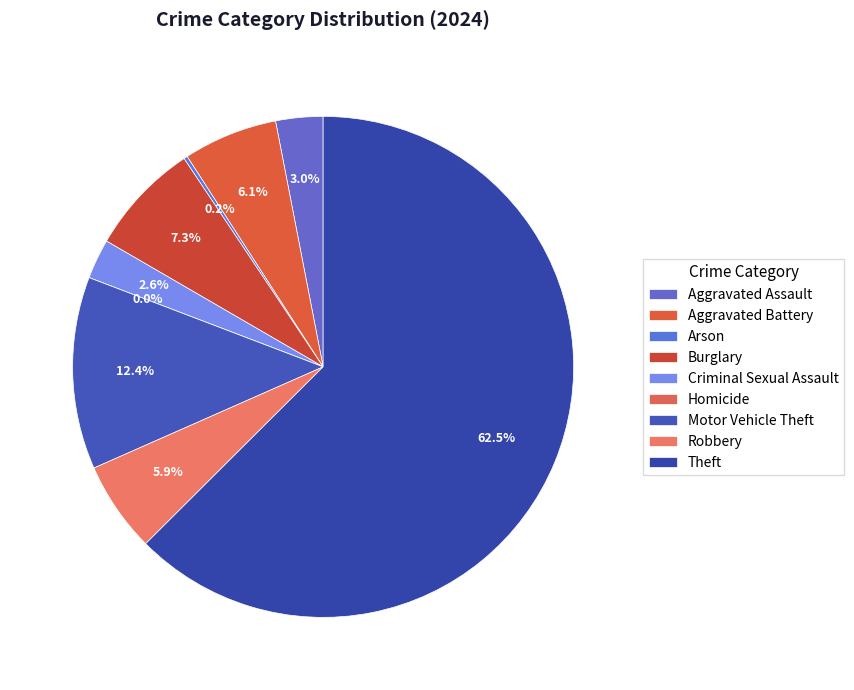

Does Criminal Sexual Assault represent more than half of the total?

No